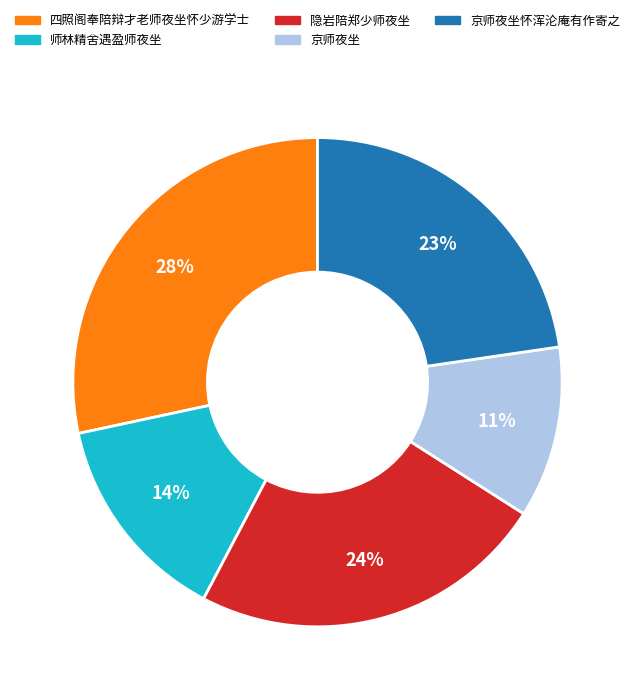

Which category has the smallest portion of the pie?

京师夜坐